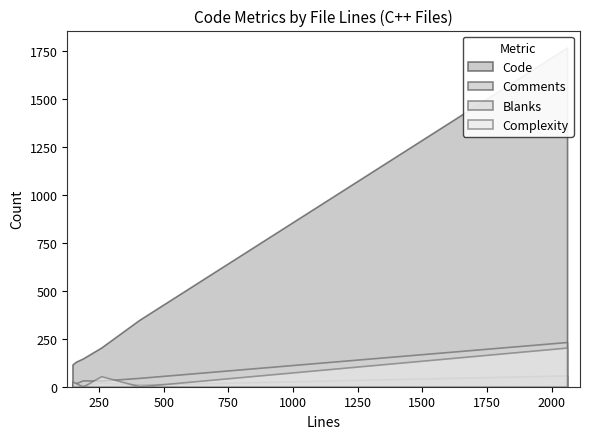

What is the difference between the highest and lowest values at 258?

182